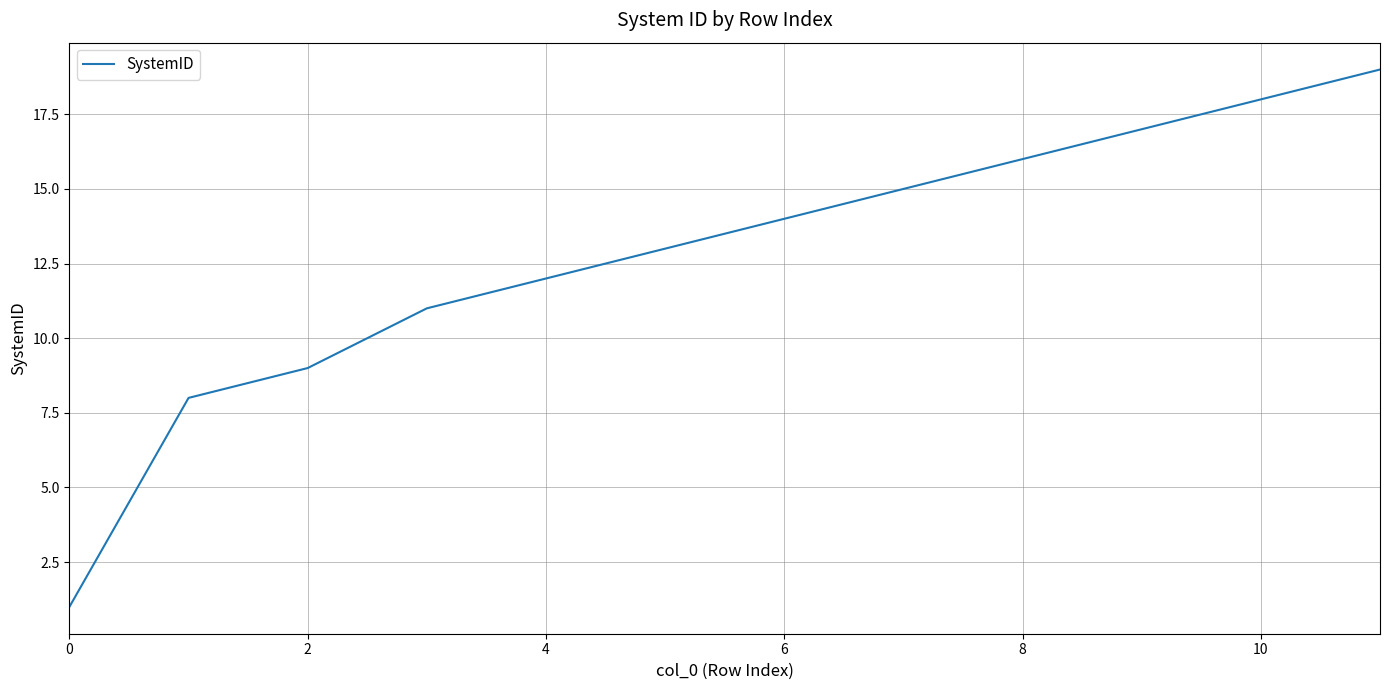

What is the label of the 9th point from the left?

8